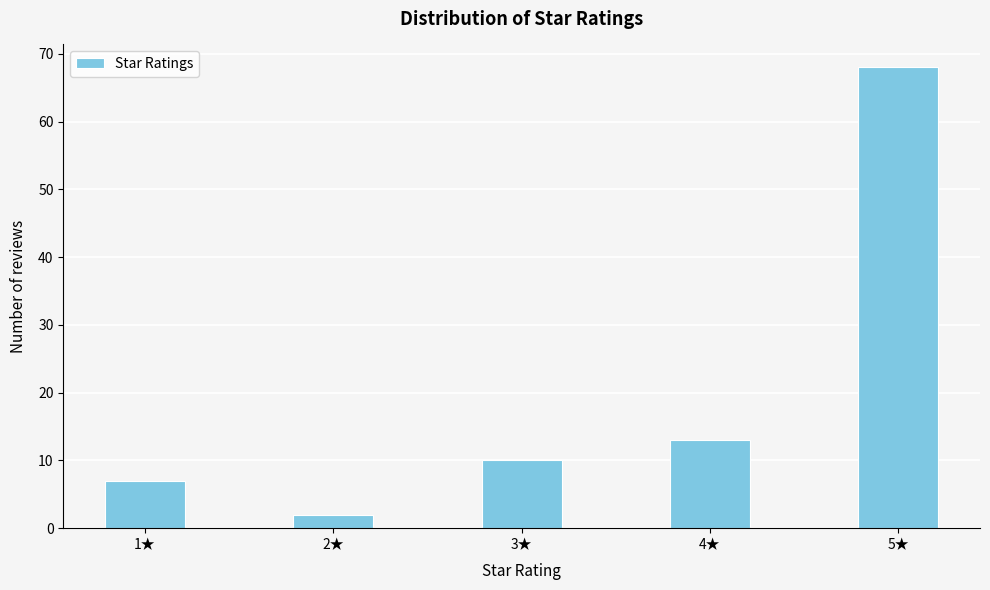

Which range on the x-axis has the tallest bar?

4.75 to 5.25